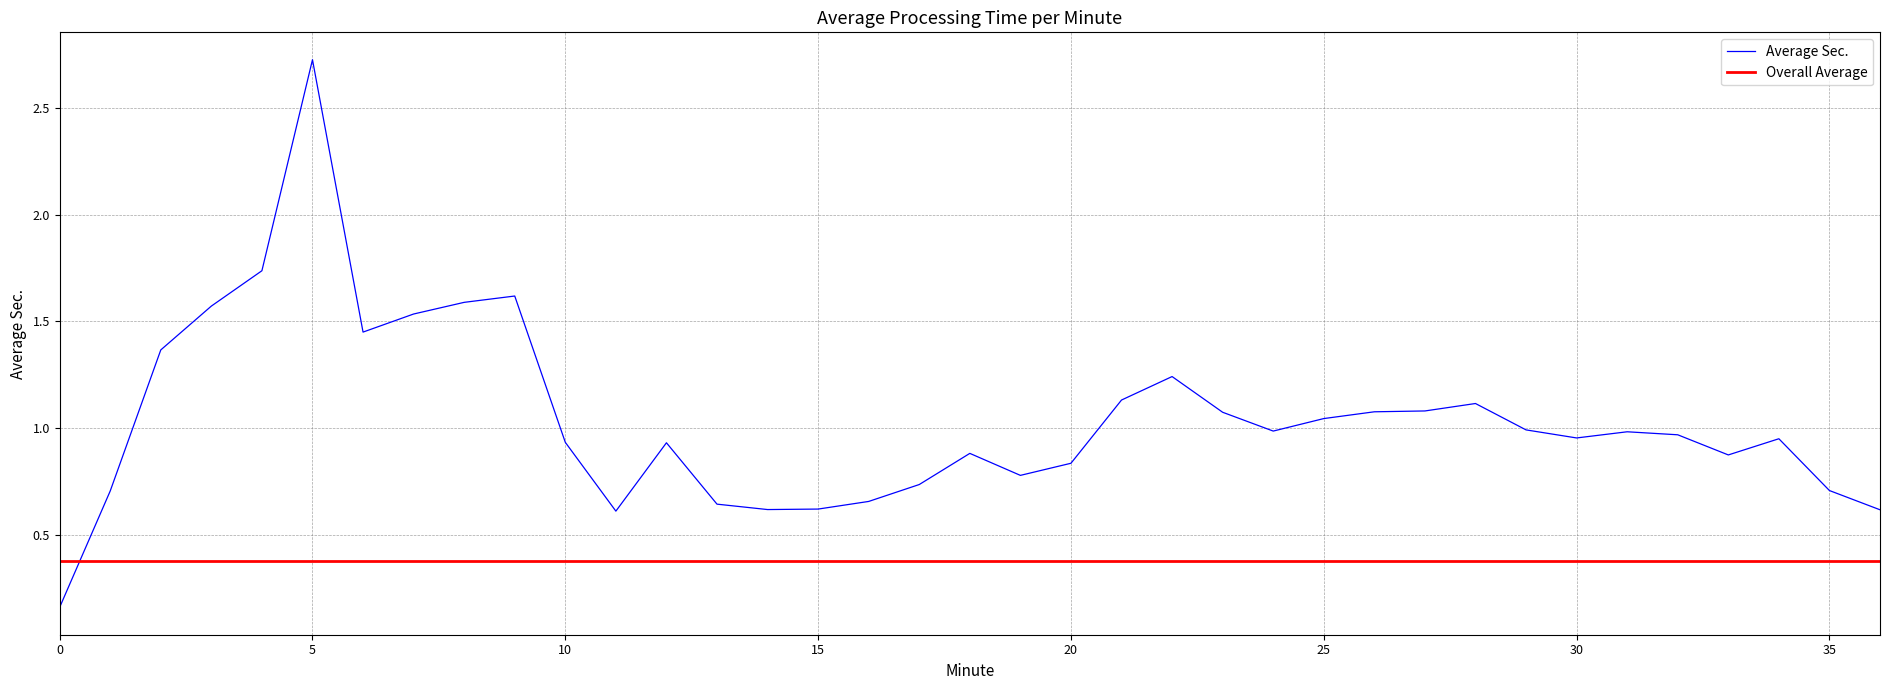

The chart shows a value of 1.4 at 6. True or false?

True